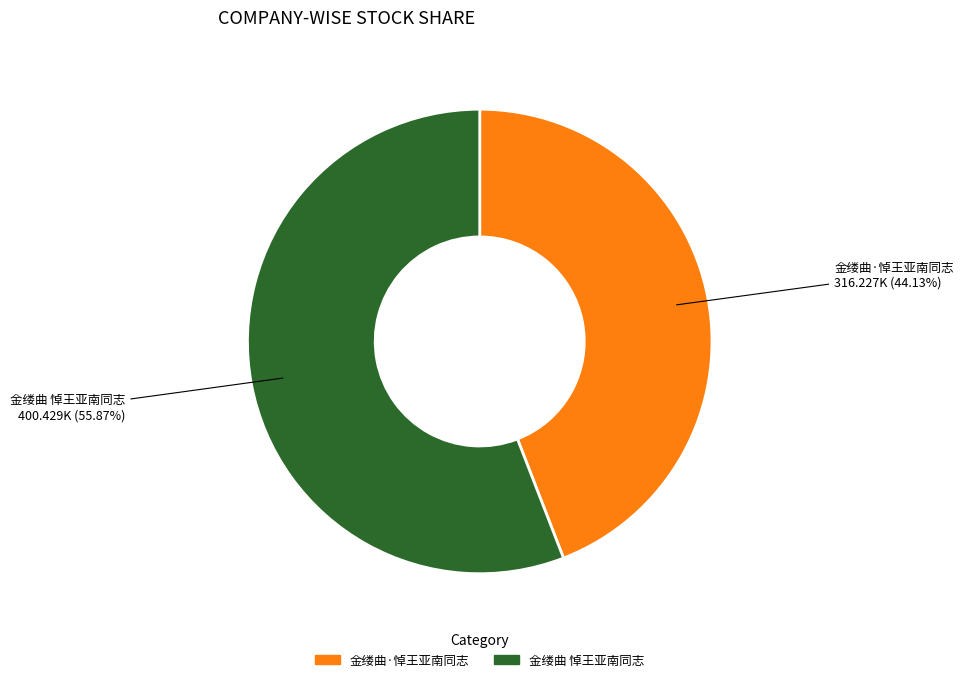

Which has a higher value, 金缕曲 悼王亚南同志 or 金缕曲·悼王亚南同志?

金缕曲 悼王亚南同志